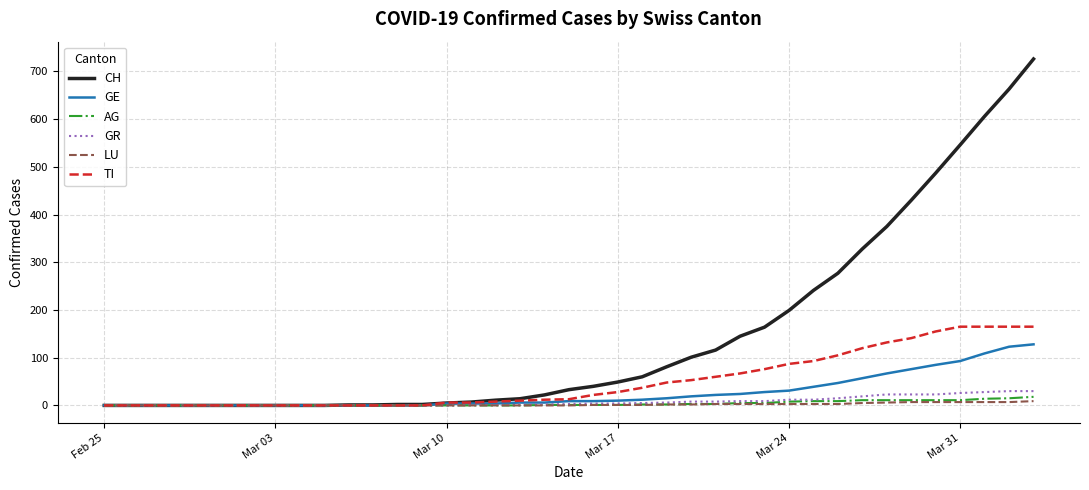

Which series has the largest total across all categories?

CH